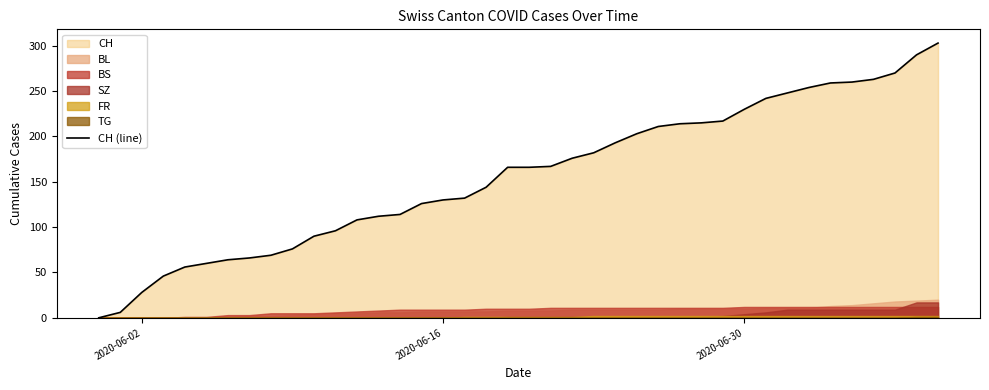

What is the maximum value for CH (line)?

303